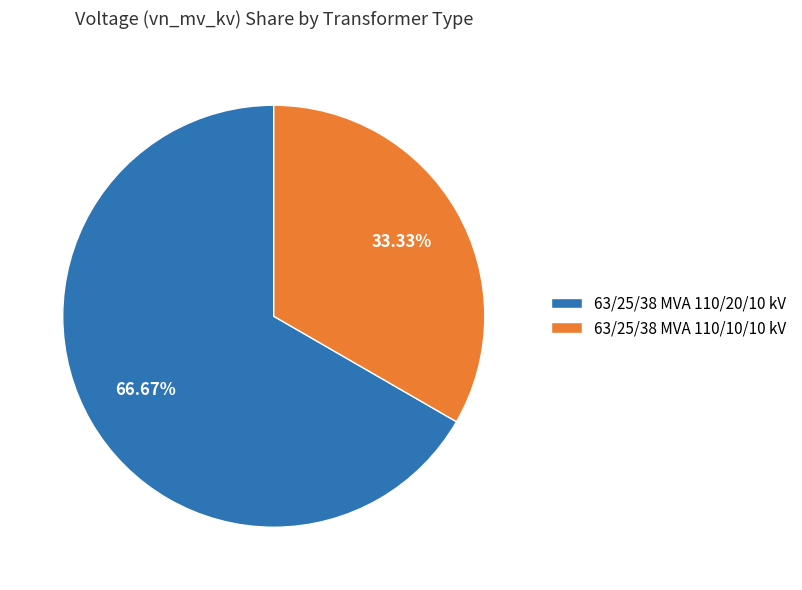

To the nearest percent, what is the difference between the largest and smallest slice percentages?

33%